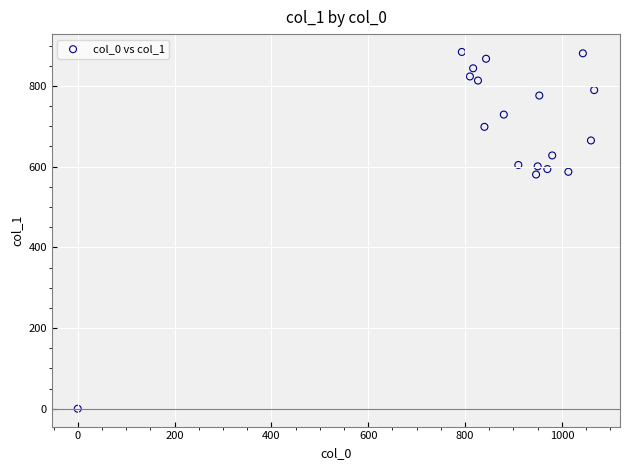

What is the range of X values (max minus min)?

1066.7